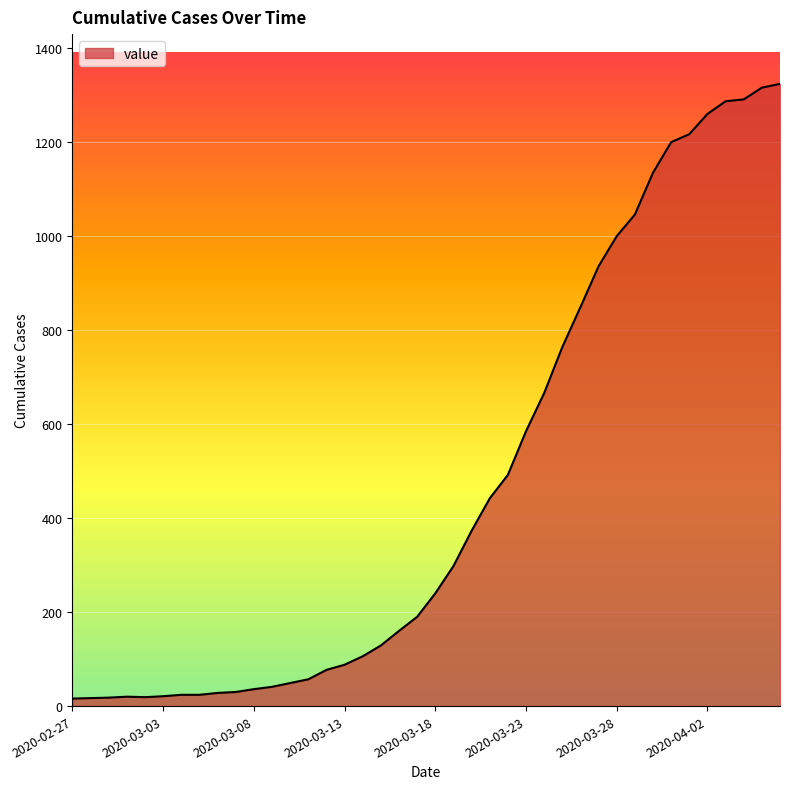

How many lines are shown in the chart?

1